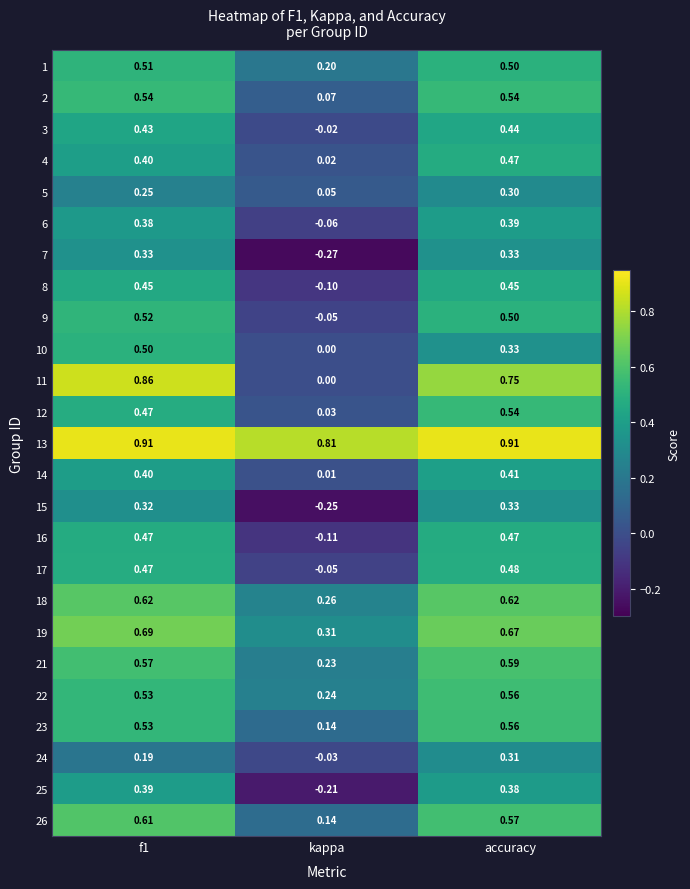

At which category is the sum across all series the highest?

accuracy